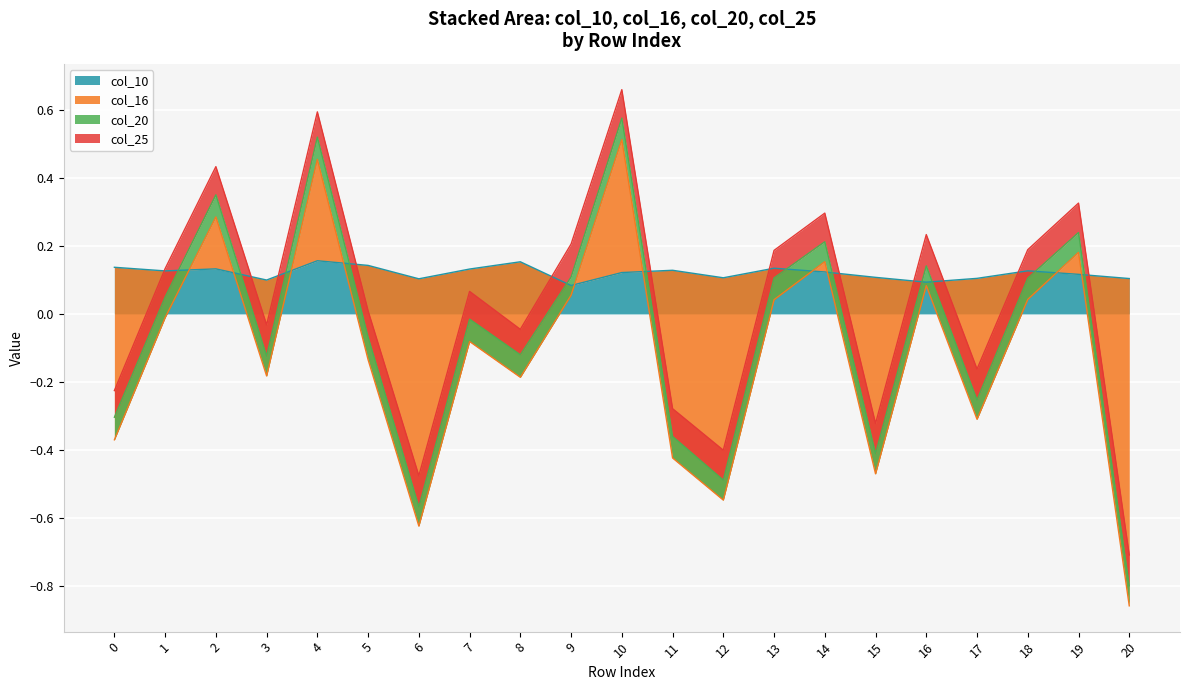

The value of col_10 at 20 is 0.1. True or false?

True